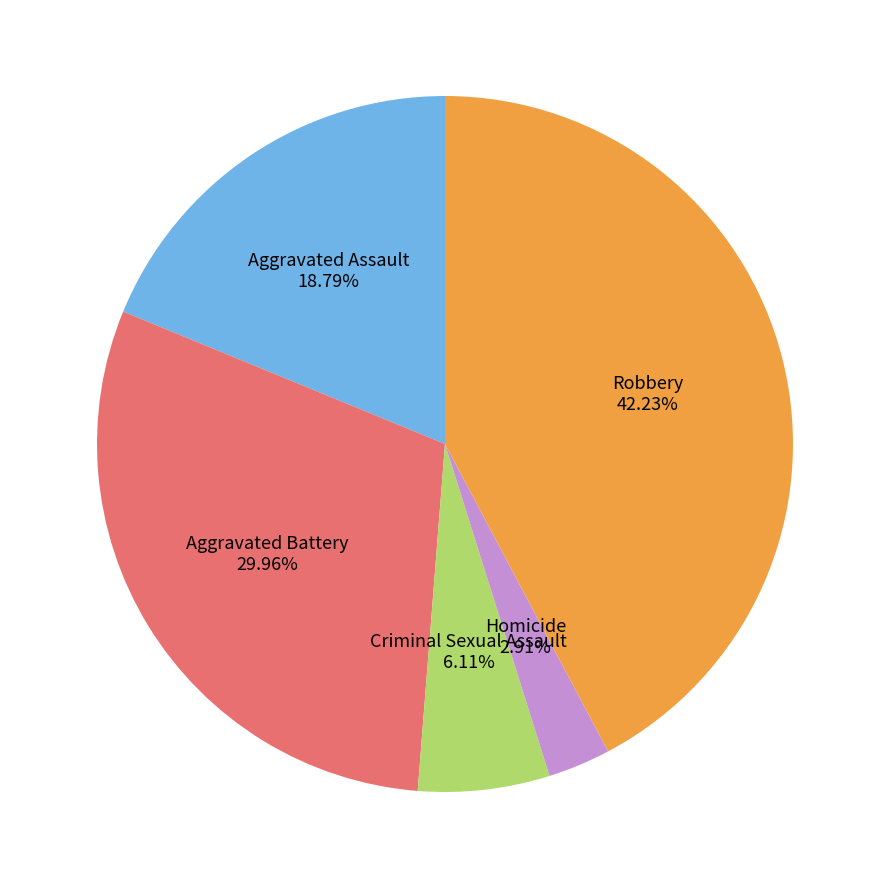

To the nearest percent, what percentage of the pie is Aggravated Battery?

30%